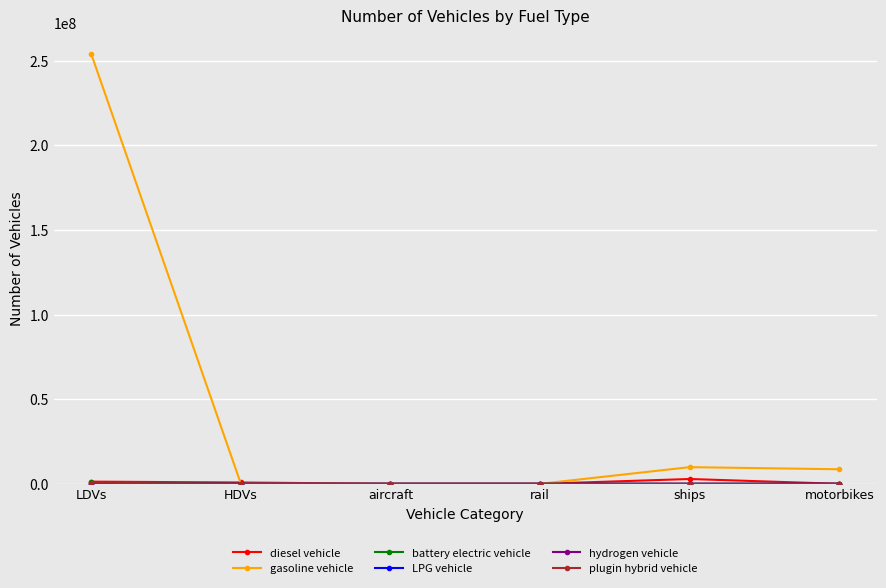

What is the label of the 3rd point from the left?

aircraft